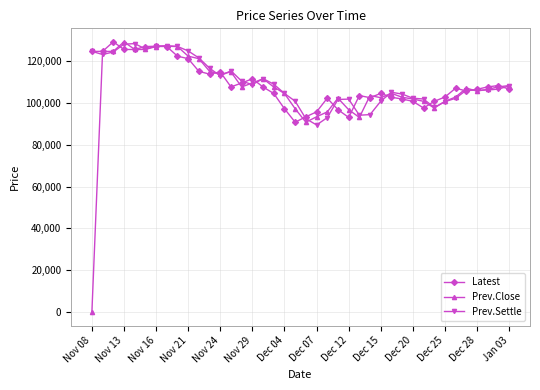

Which series has the largest range (max minus min)?

Prev.Close